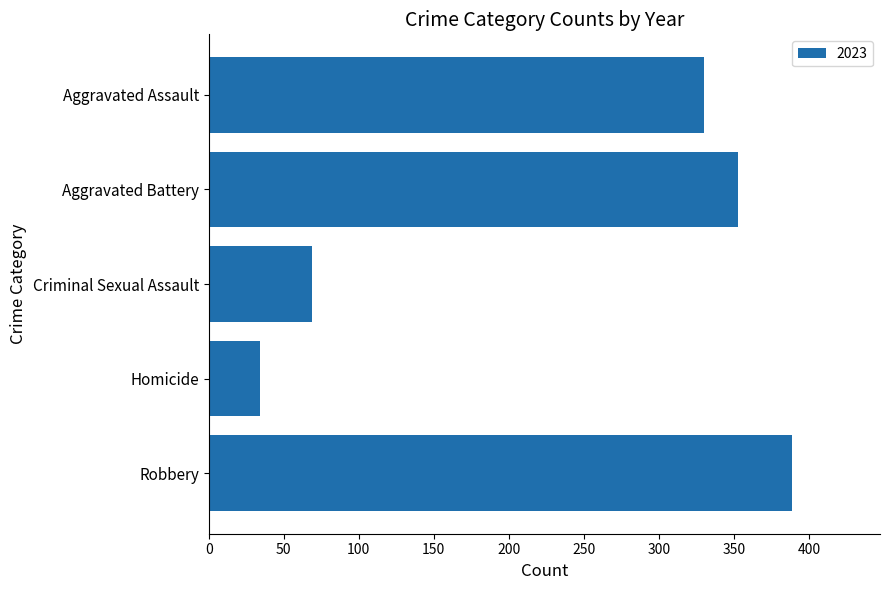

Where is the data nearest to the value 211?

Aggravated Assault